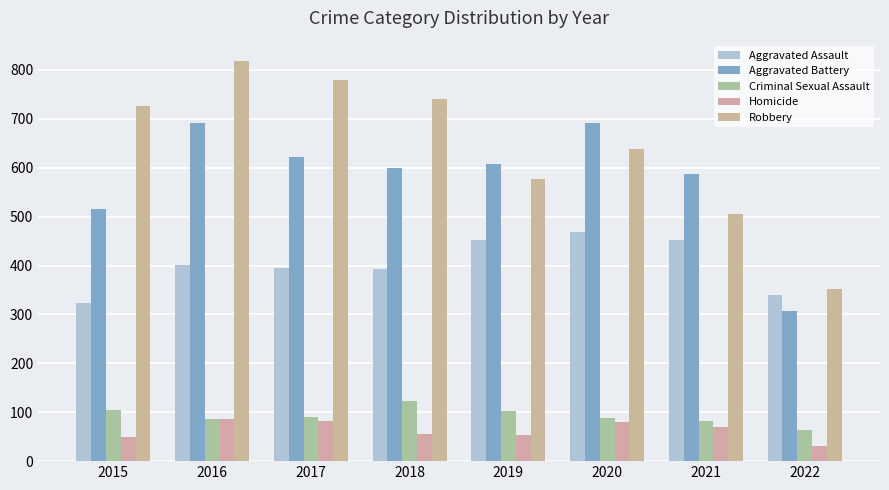

Count the number of data series in this chart.

5